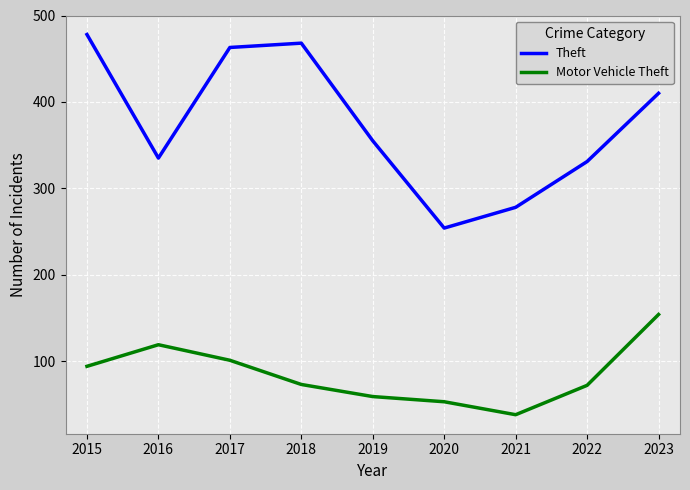

Between 2018 and 2022, which series saw the biggest shift?

Theft